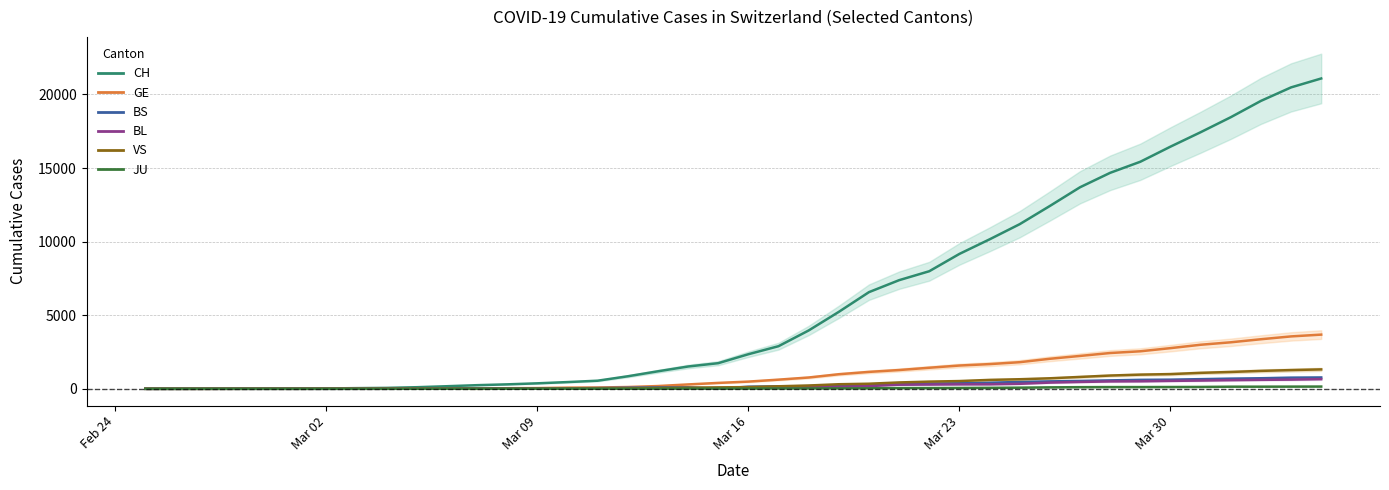

At how many categories does at least one series exceed 6890?

15